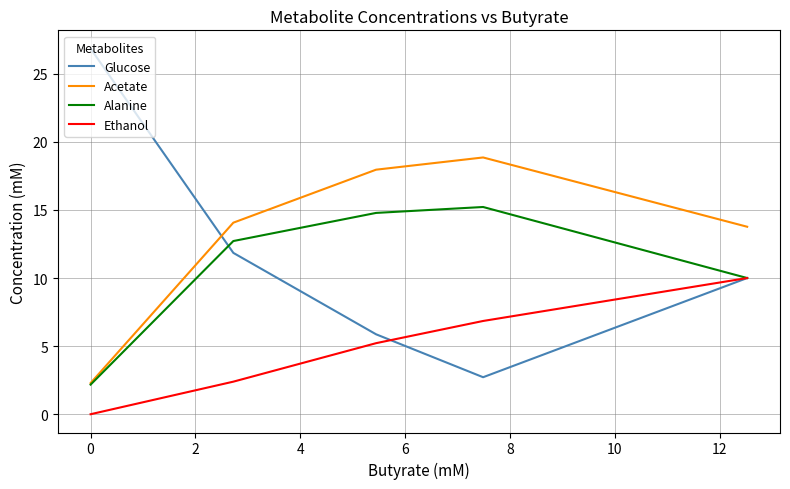

True or false: Acetate and Glucose intersect in this chart.

True